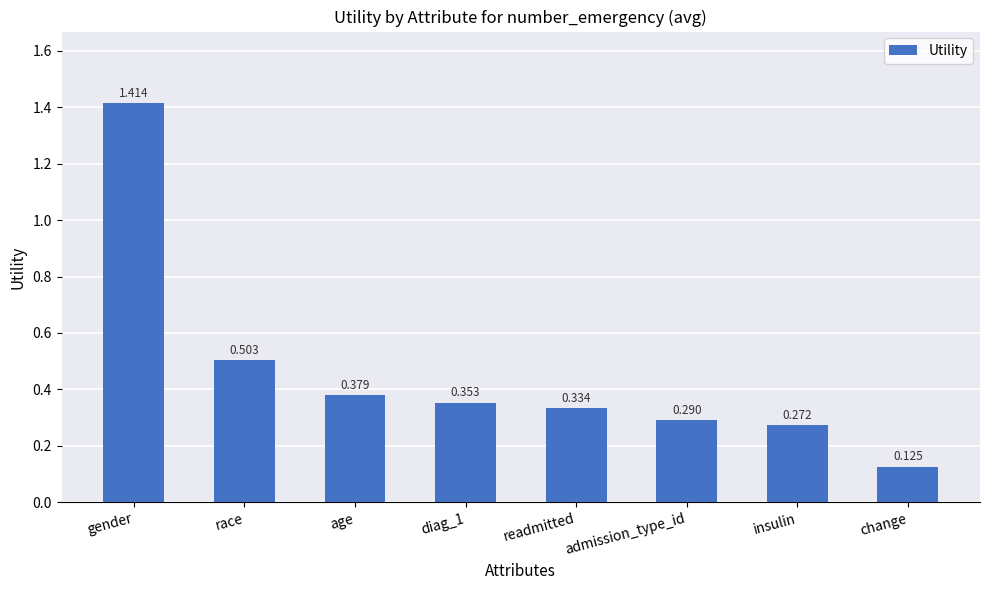

List the labels in order of value, smallest first.

change, insulin, admission_type_id, readmitted, diag_1, age, race, gender